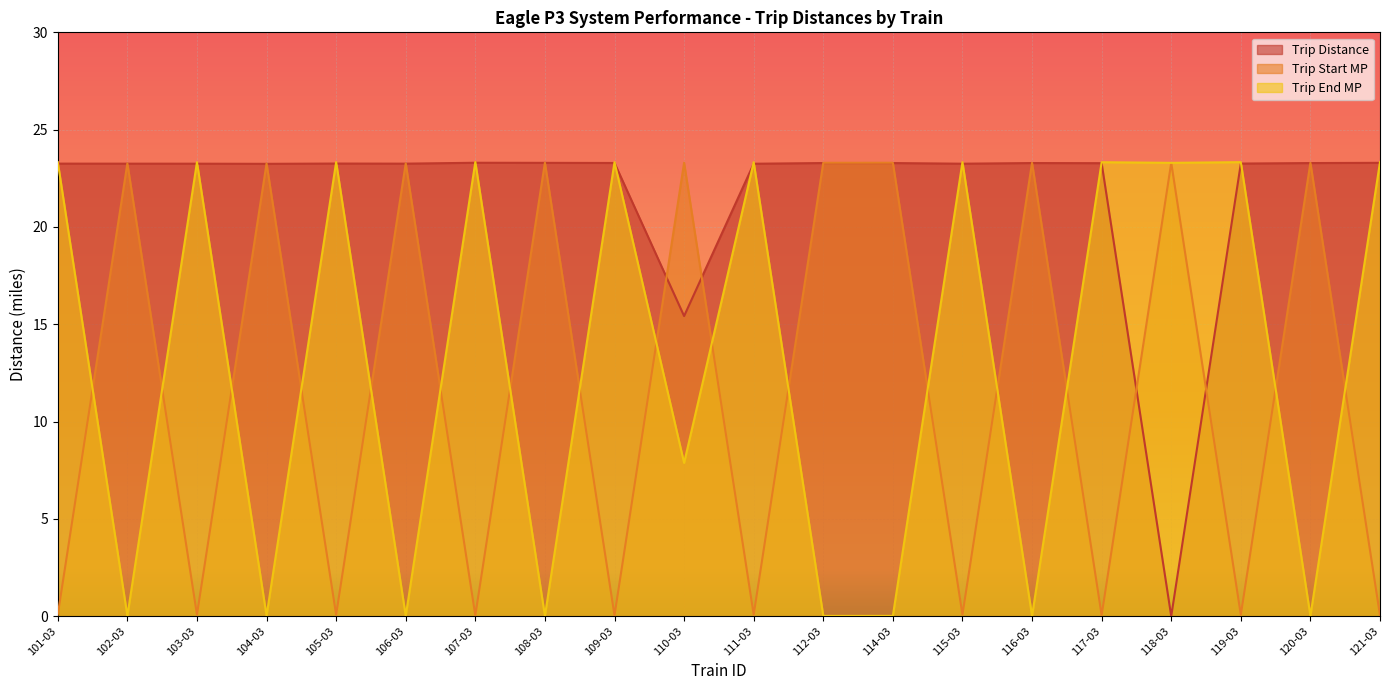

Is the value of Trip Distance at 109-03 greater than the value of Trip End MP at 103-03?

No